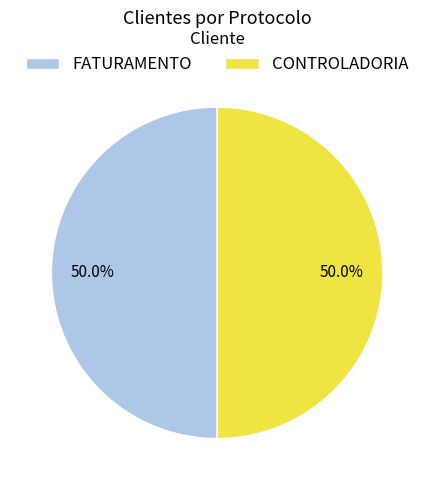

Approximately how many times larger is the value at FATURAMENTO compared to CONTROLADORIA?

1.0